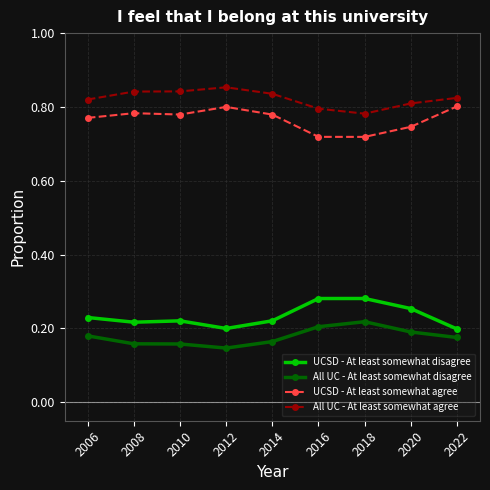

What is the sum of all UCSD - At least somewhat disagree values?

2.1